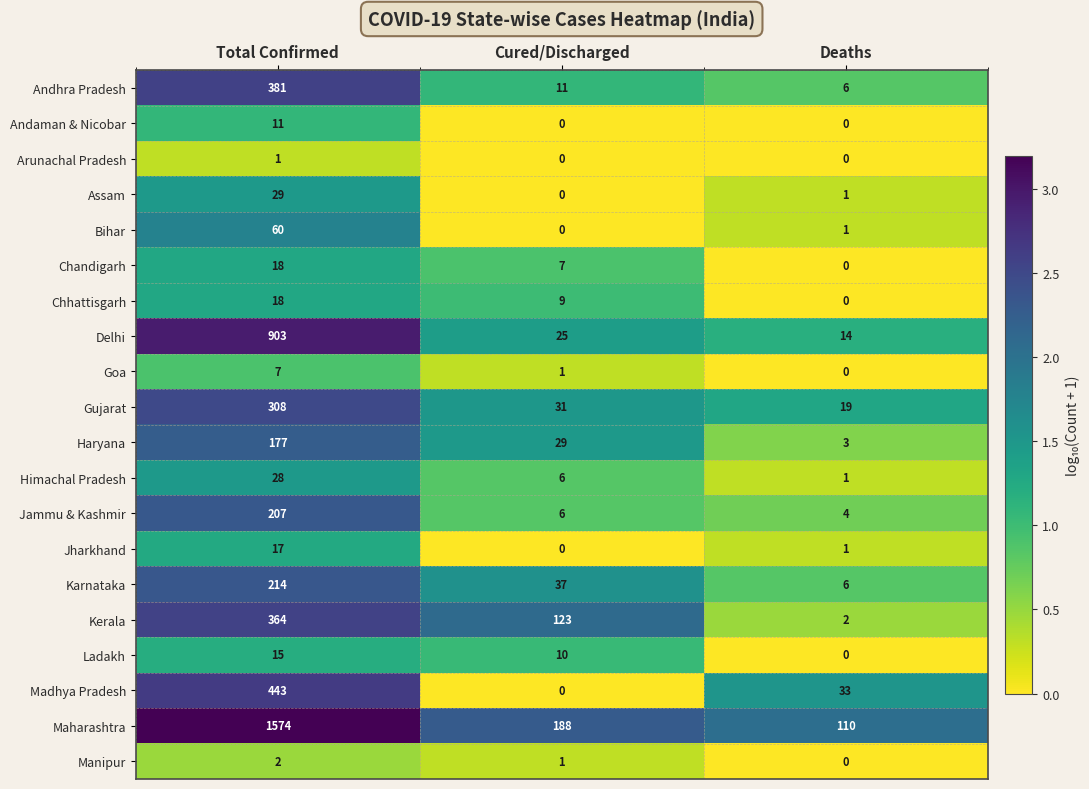

What is the difference between the Goa values at Total Confirmed and Cured/Discharged?

6